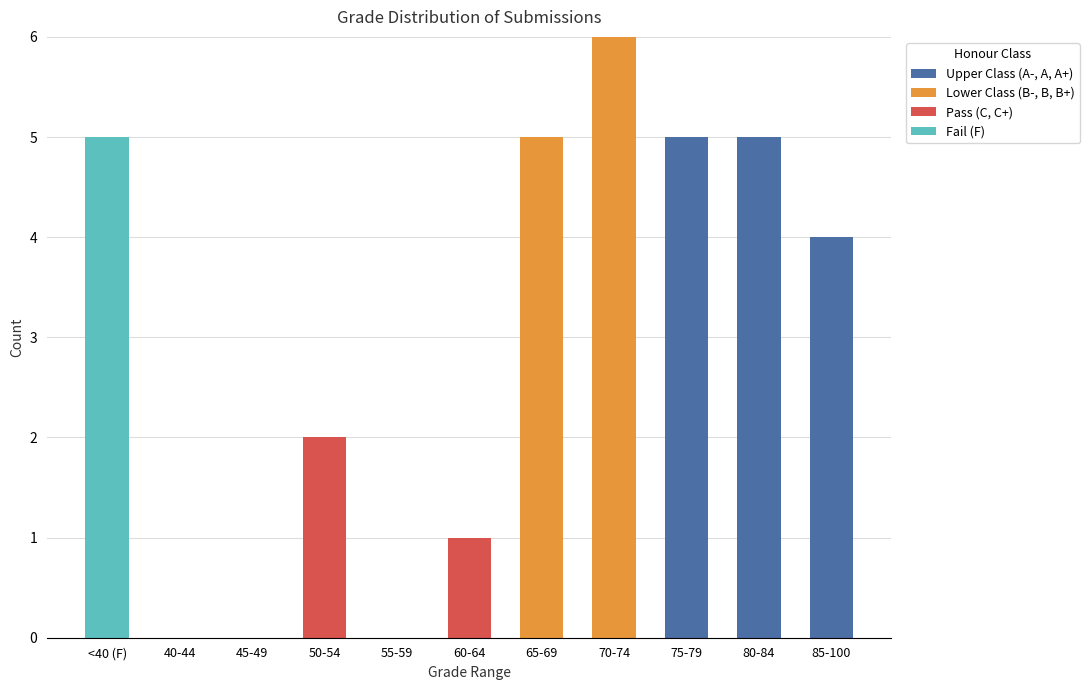

At which category is the sum across all series the highest?

70-74